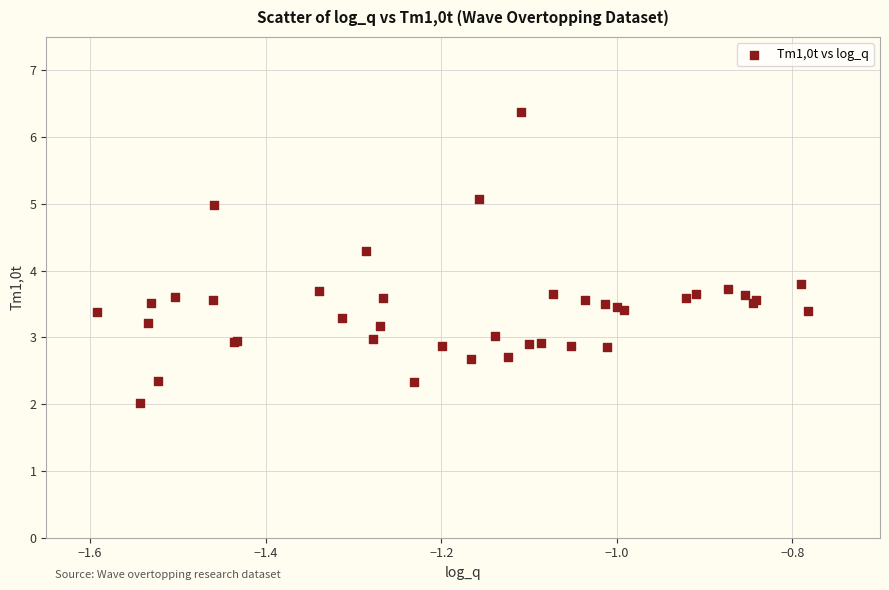

What Y value in the scatter plot is closest to 4?

3.8